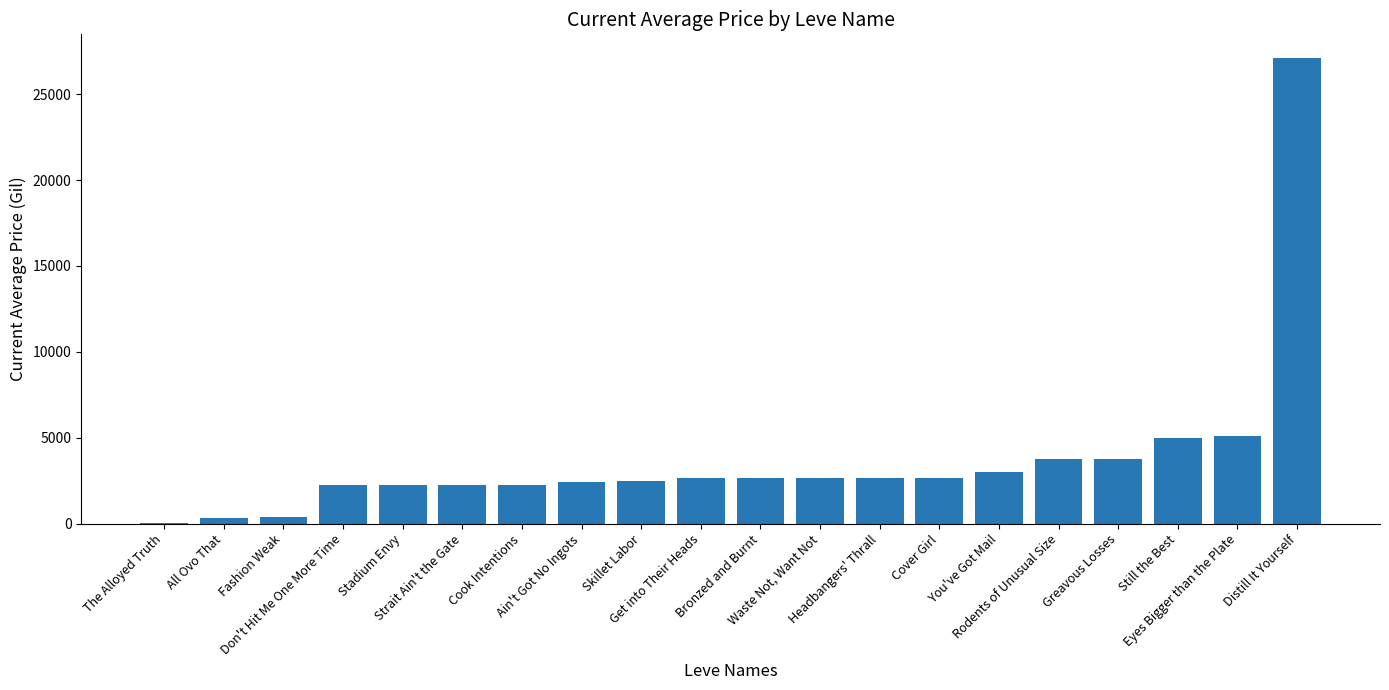

What is the ratio of the value at Strait Ain't the Gate to the value at Ain't Got No Ingots?

0.9